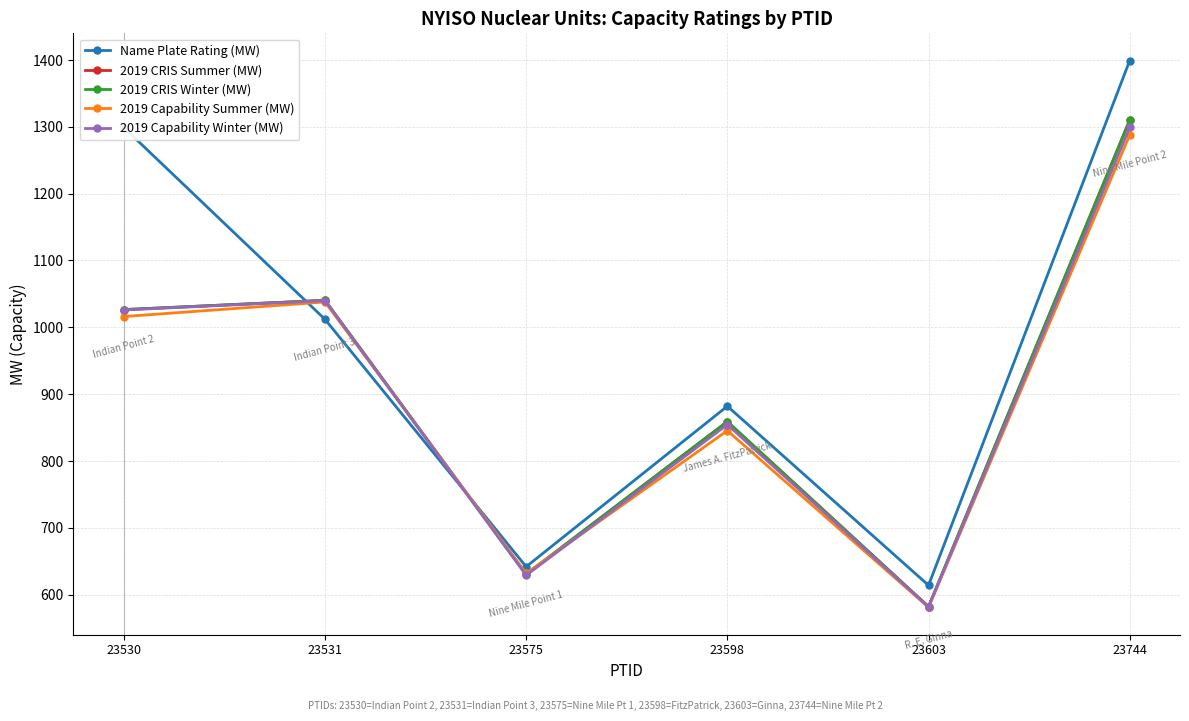

Reading left to right, extract all data points from this chart.

Name Plate Rating (MW): 1299.0	1012.0	641.8	882.0	614.0	1399.0
2019 CRIS Summer (MW): 1026.5	1040.4	630.5	858.9	582.0	1310.0
2019 CRIS Winter (MW): 1026.5	1040.4	630.5	858.9	582.0	1310.0
2019 Capability Summer (MW): 1016.1	1037.9	631.9	845.4	581.0	1287.8
2019 Capability Winter (MW): 1025.9	1039.9	629.0	854.5	581.7	1299.0